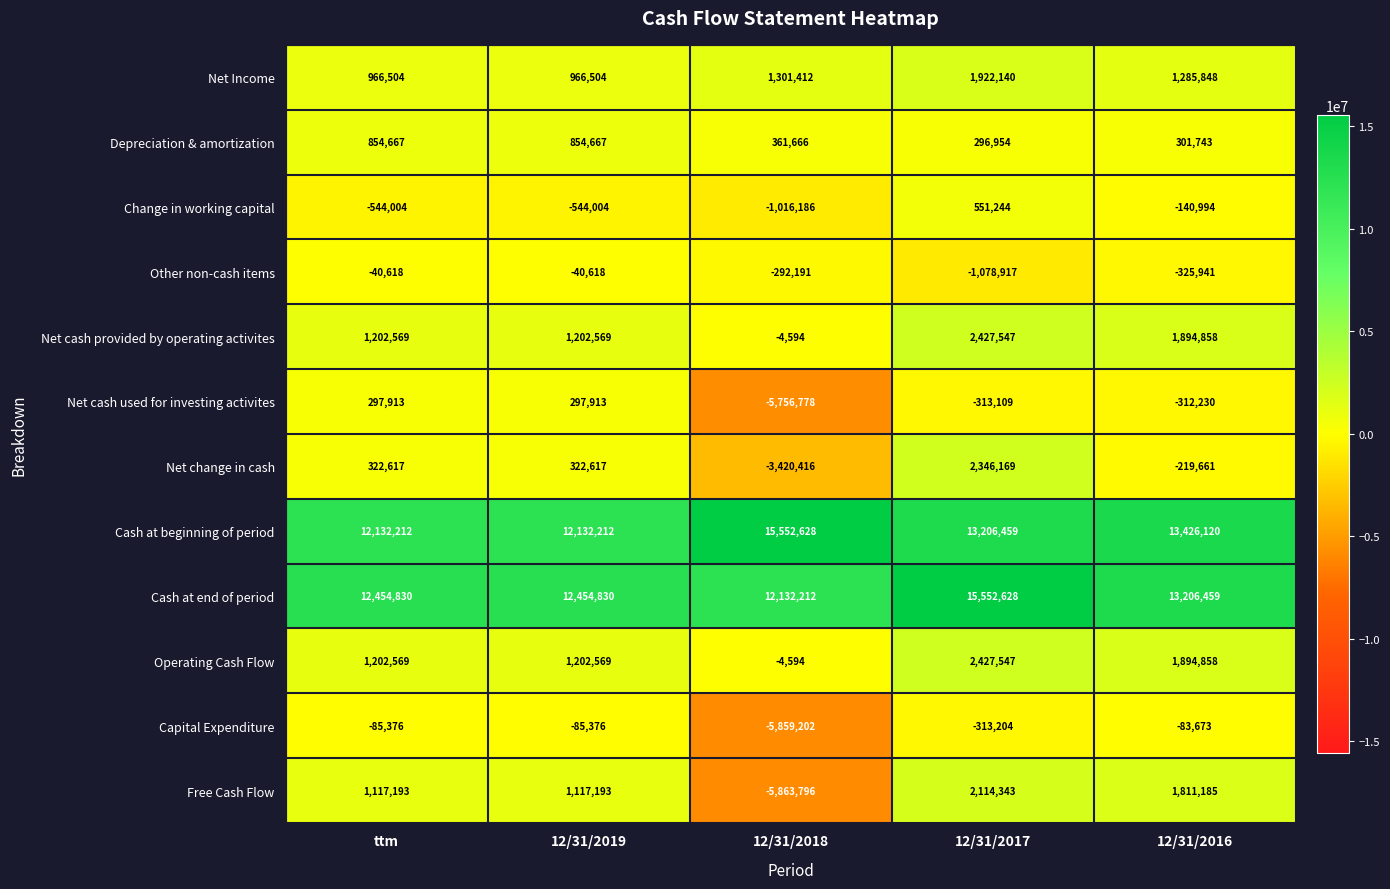

Between ttm and 12/31/2016, which series saw the biggest shift?

Cash at beginning of period